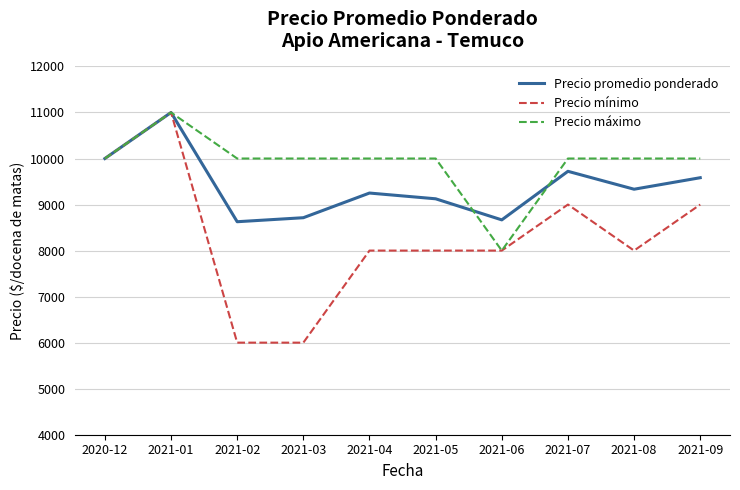

Reading right to left, transcribe all the data shown in this chart.

Precio promedio ponderado: 2021-09=9583	2021-08=9333	2021-07=9722	2021-06=8667	2021-05=9125	2021-04=9250	2021-03=8714	2021-02=8627	2021-01=11000	2020-12=10000
Precio mínimo: 2021-09=9000	2021-08=8000	2021-07=9000	2021-06=8000	2021-05=8000	2021-04=8000	2021-03=6000	2021-02=6000	2021-01=11000	2020-12=10000
Precio máximo: 2021-09=10000	2021-08=10000	2021-07=10000	2021-06=8000	2021-05=10000	2021-04=10000	2021-03=10000	2021-02=10000	2021-01=11000	2020-12=10000